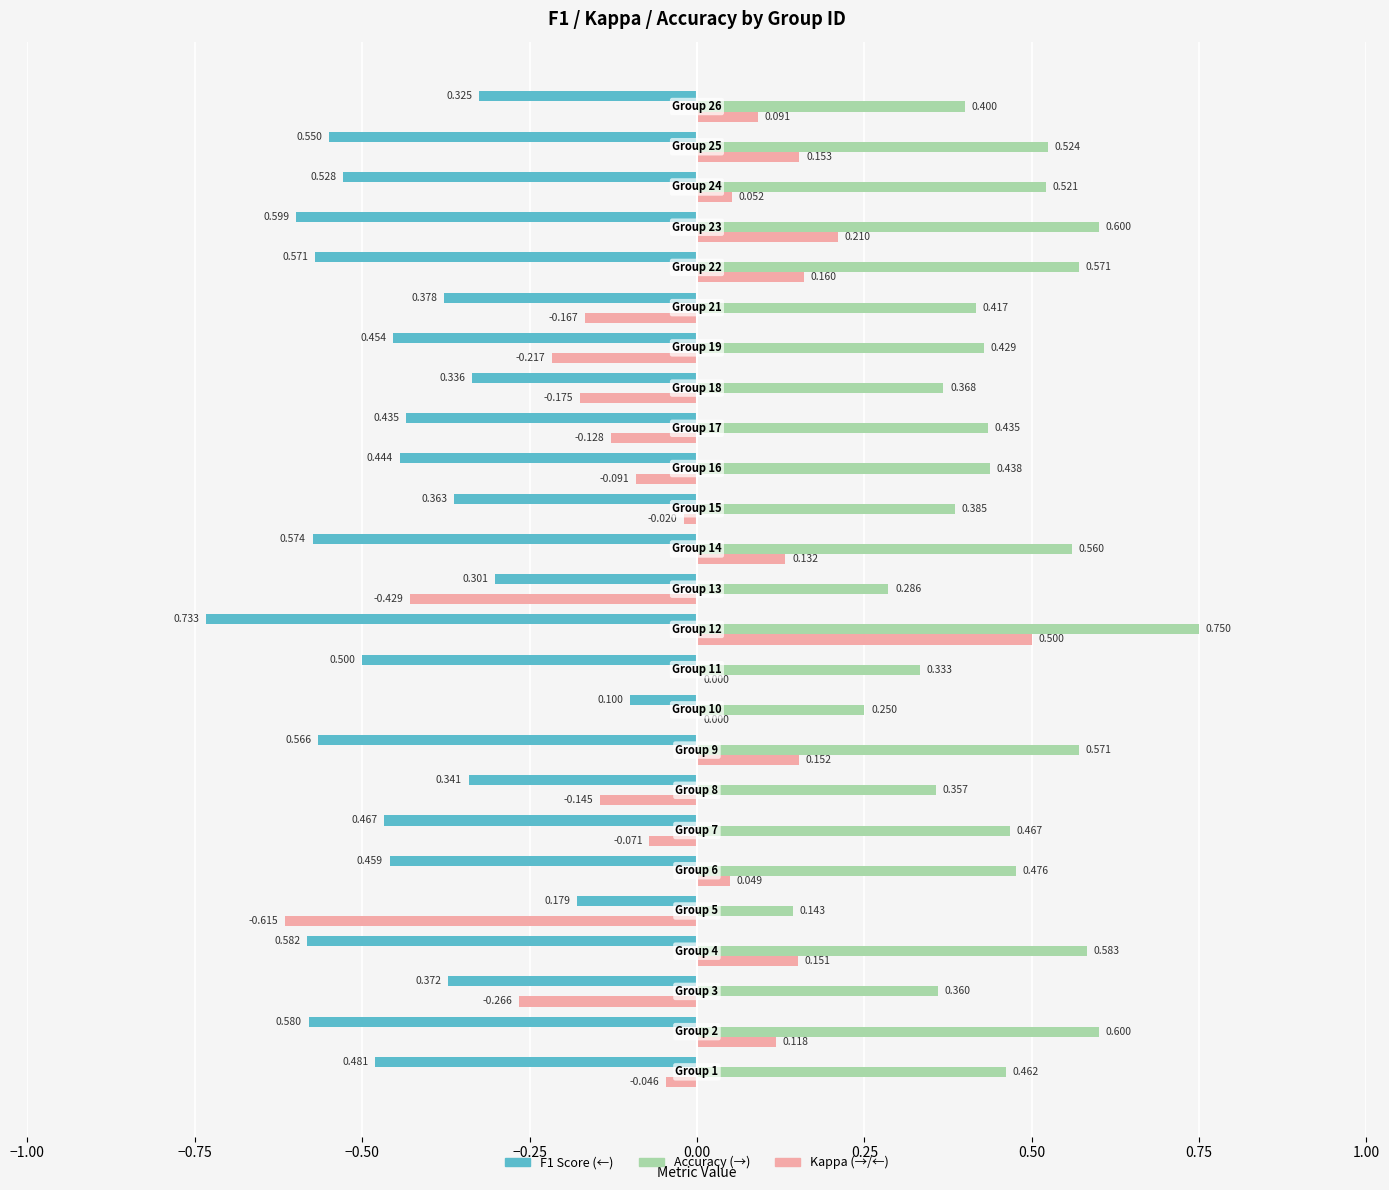

How many categories are shown in the chart?

25